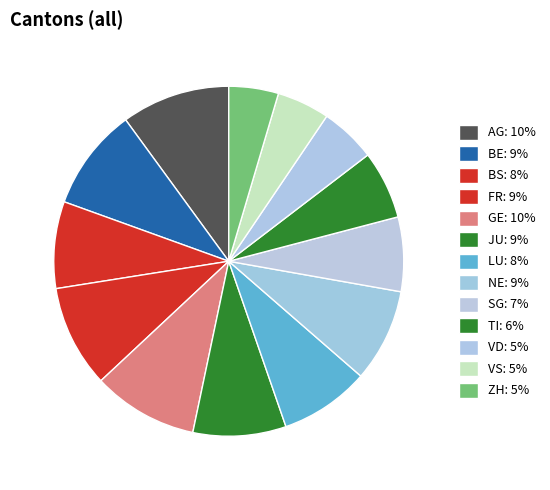

Approximately how many times larger is the value at LU compared to VS?

1.7